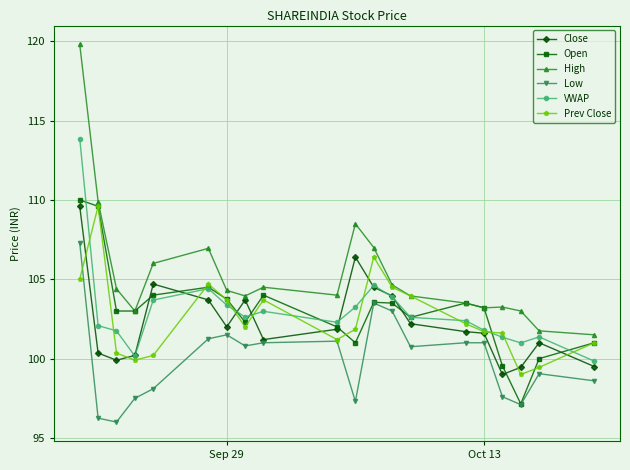

What is the lowest value of the Low series?

96.0